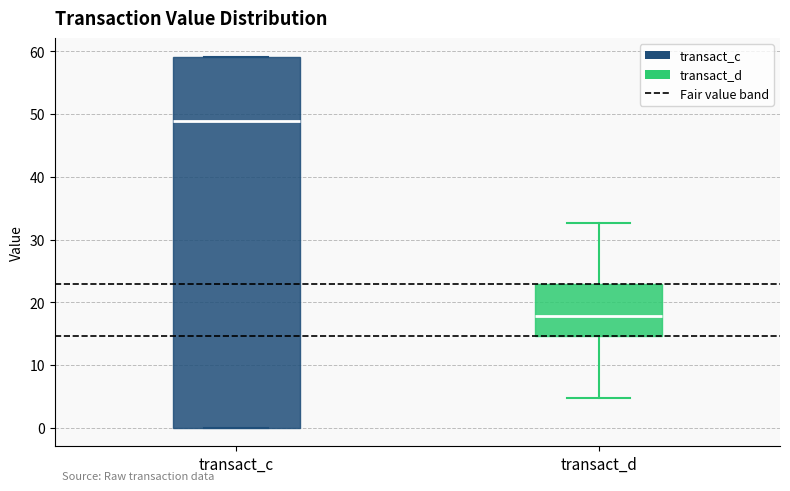

Reading left to right, read every box against the y-axis: the position of its median line, the range the box covers, and the ends of its whiskers. The values are not printed on the chart, so give them approximately, as read against the axis.

transact_c: median 49, box 0 to 59, whiskers 0 to 59
transact_d: median 18, box 15 to 23, whiskers 5 to 33